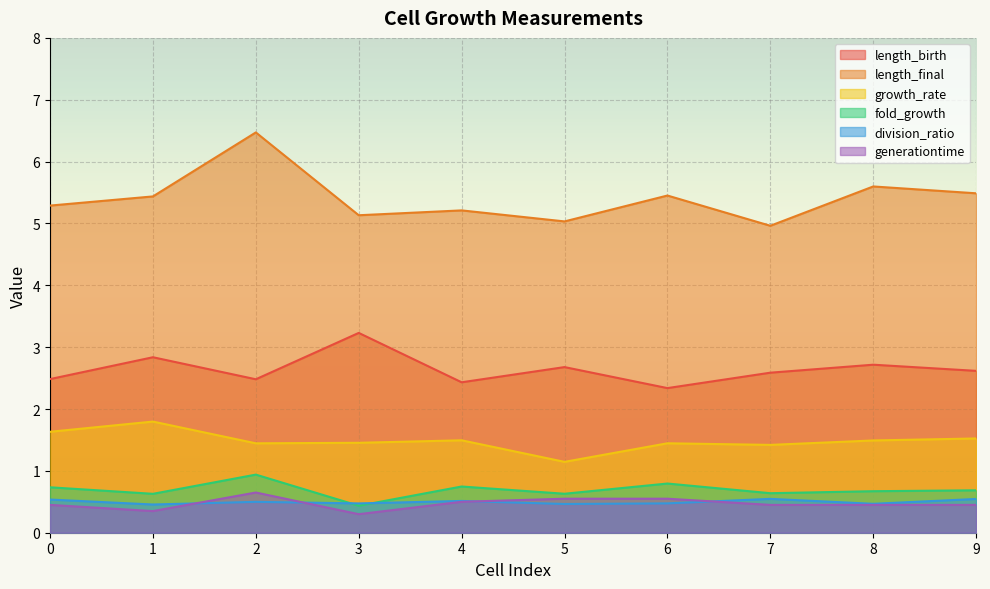

List the labels in order of length_birth value, smallest first.

6, 4, 2, 0, 7, 9, 5, 8, 1, 3